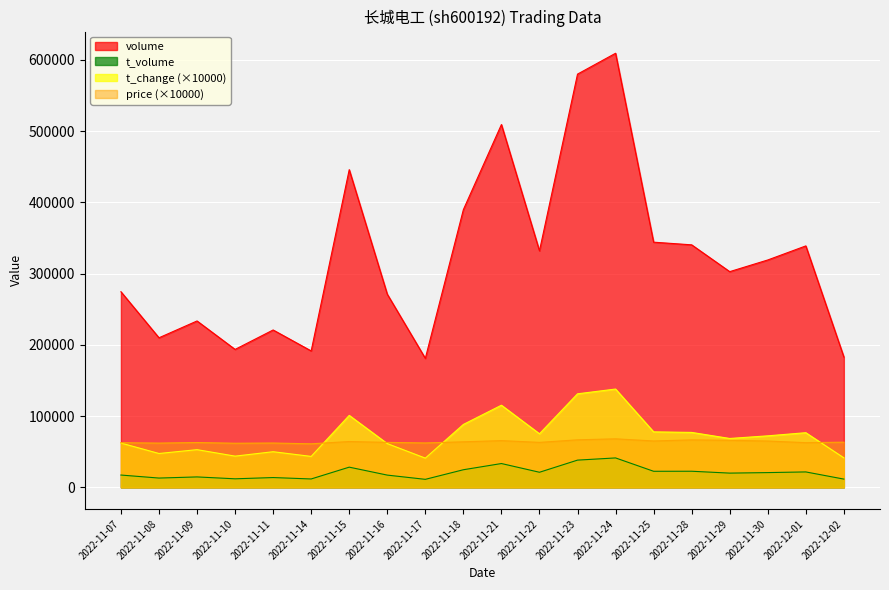

What is the maximum value shown in the chart?

609462.0